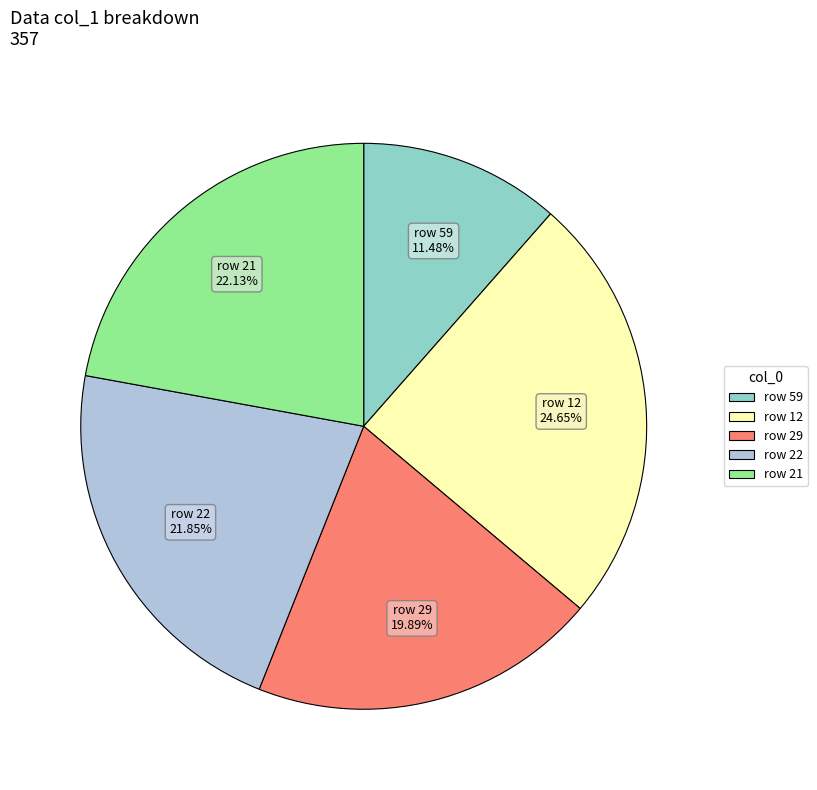

Is there a majority slice in this chart?

No